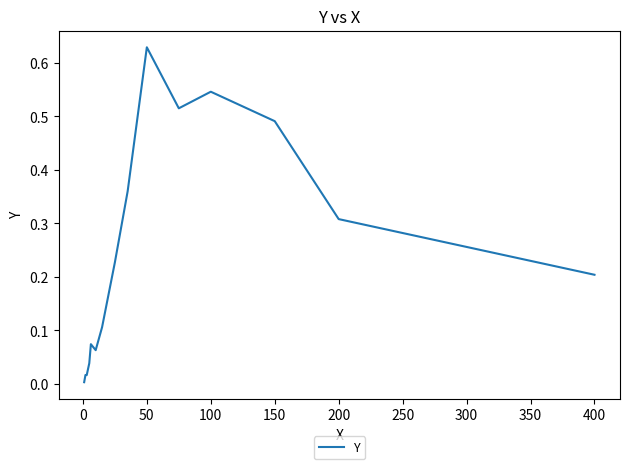

How many lines are shown in the chart?

1